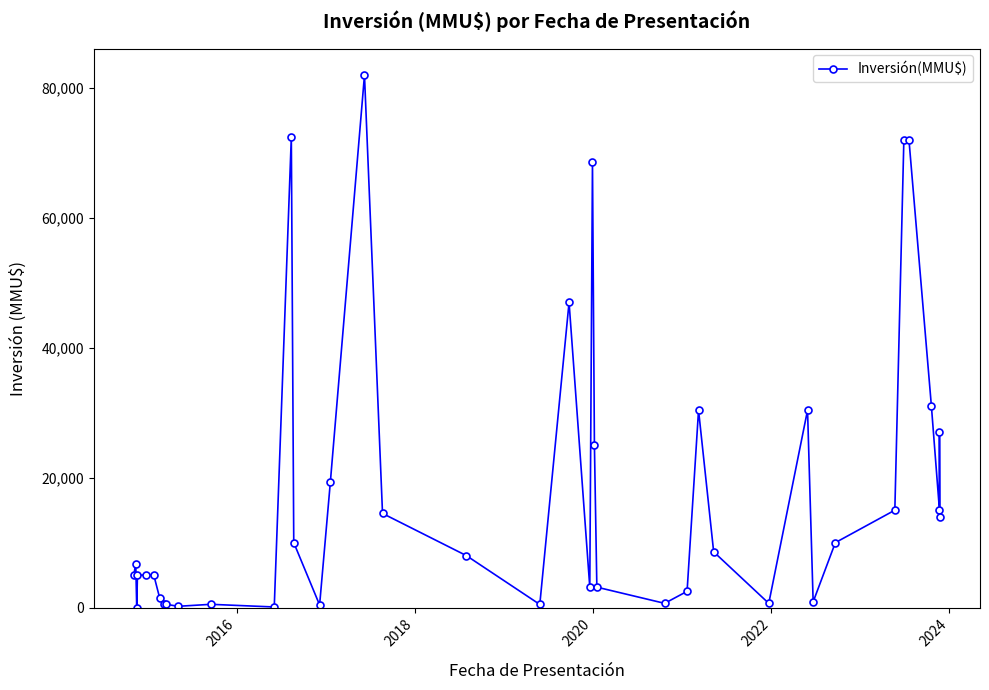

Does the chart display data point markers on the line(s)?

Yes